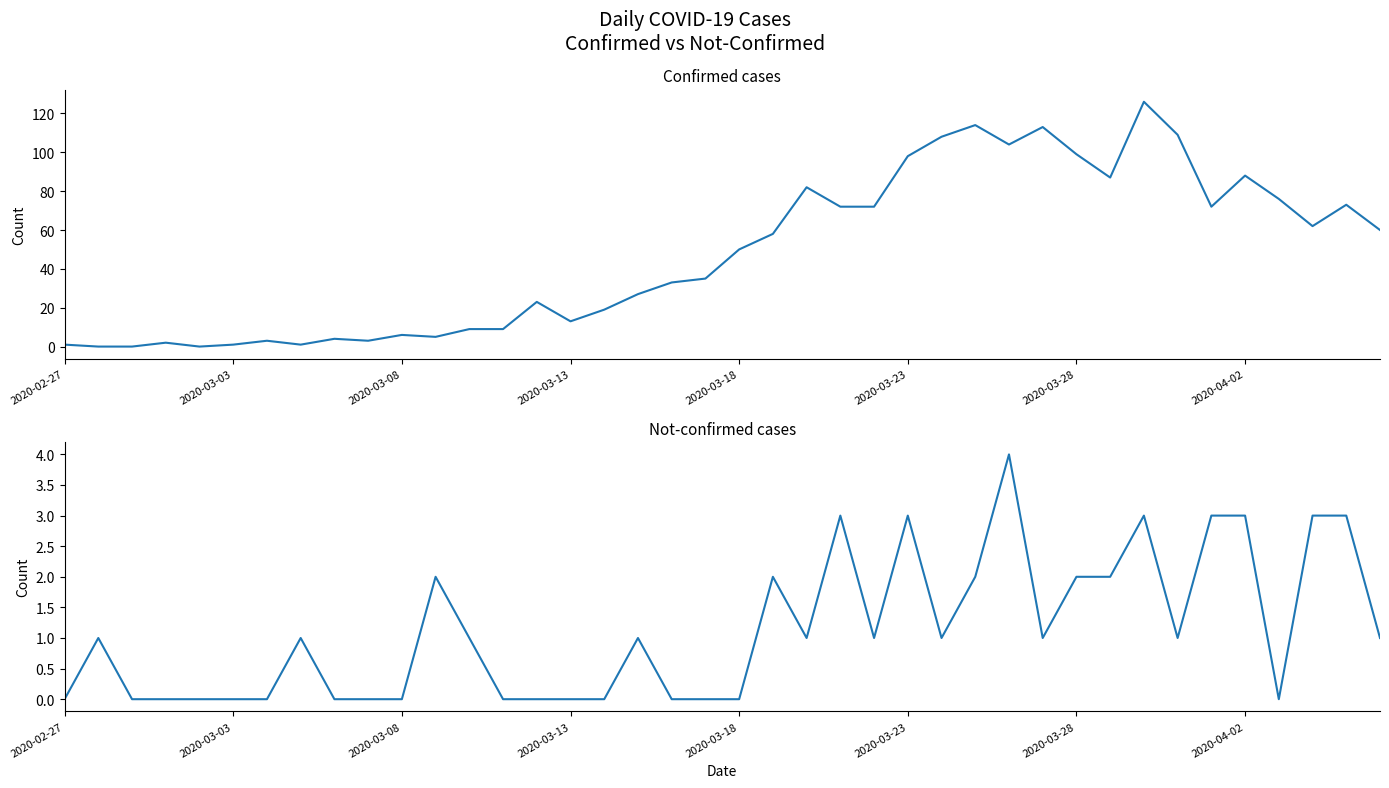

True or false: not-confirmed and value cross at least once.

True